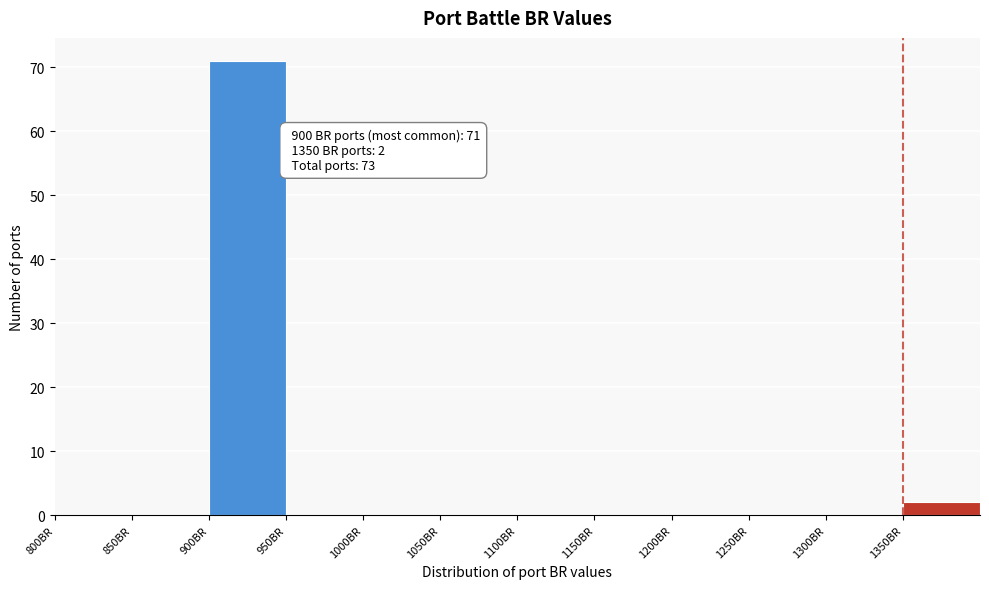

Which range on the x-axis has the tallest bar?

900 to 950